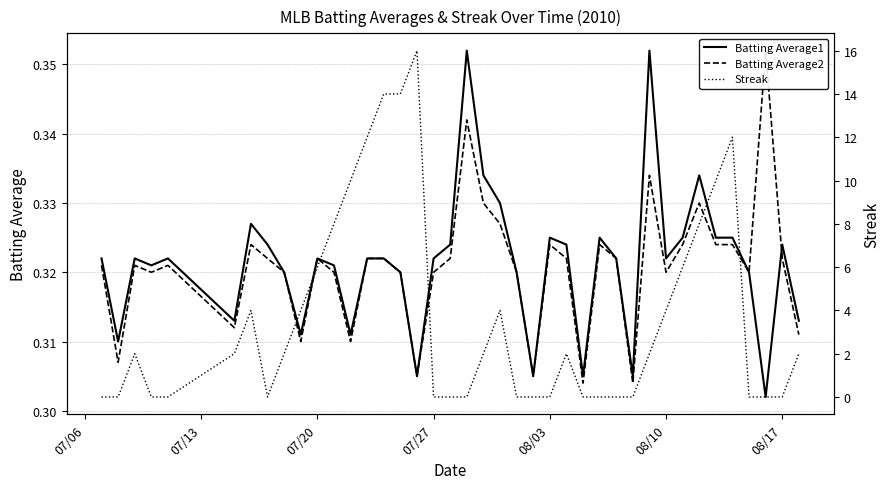

Rank the series by their maximum value, from highest to lowest.

Streak, Batting Average1, Batting Average2